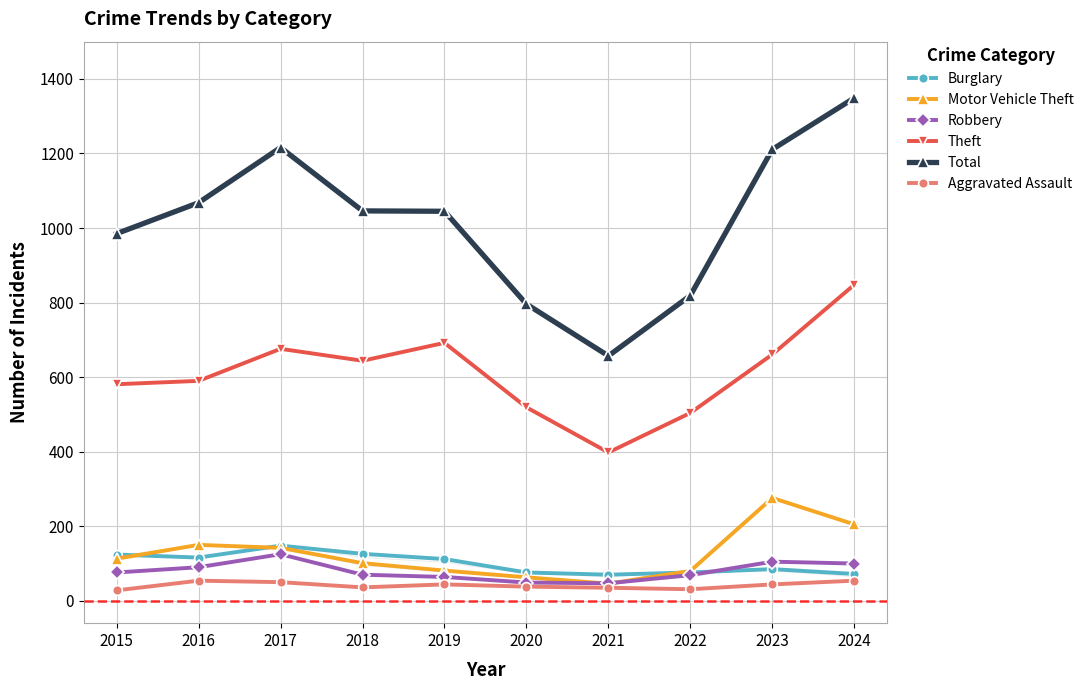

Where is the first local maximum for Burglary?

2017